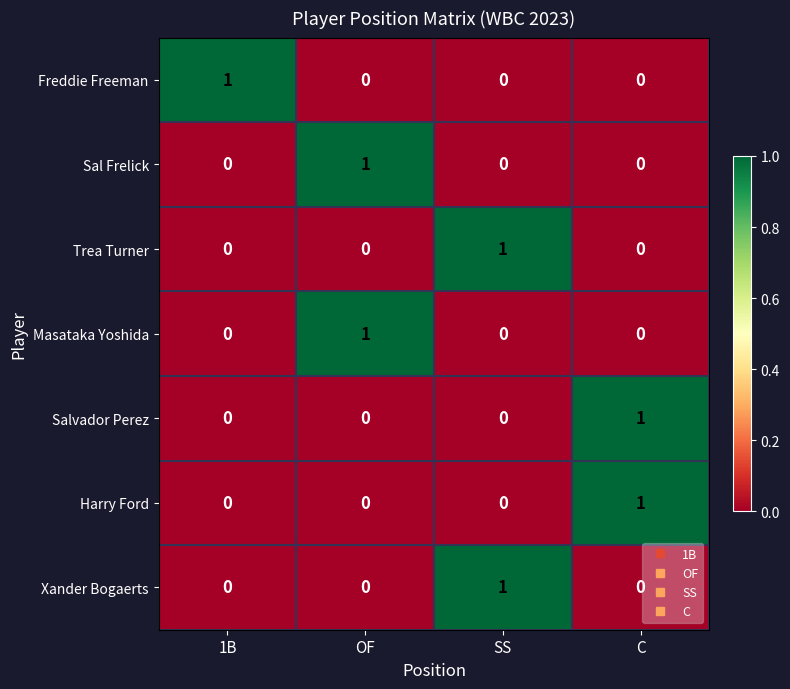

At which label does Masataka Yoshida reach its peak?

OF